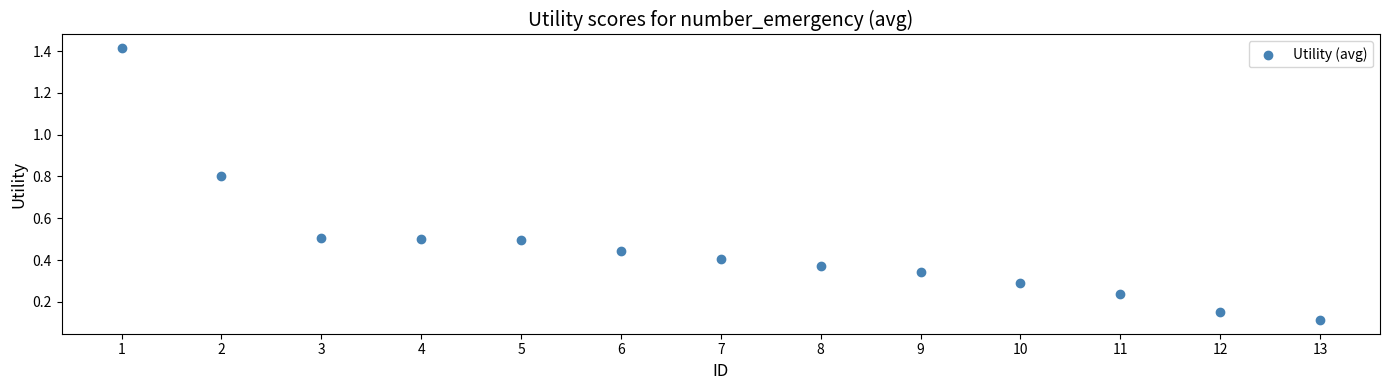

What is the range of Y values (max minus min)?

1.3